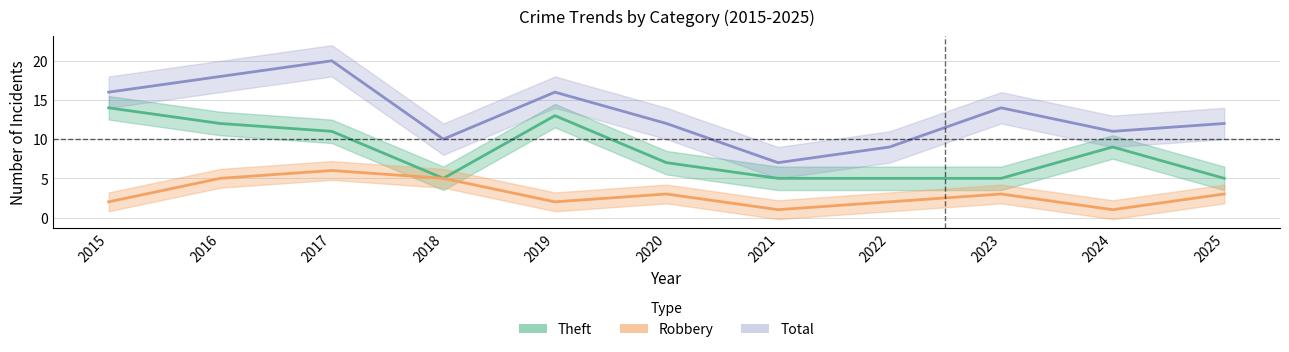

Is it true that Total equals 7 at 2021?

True